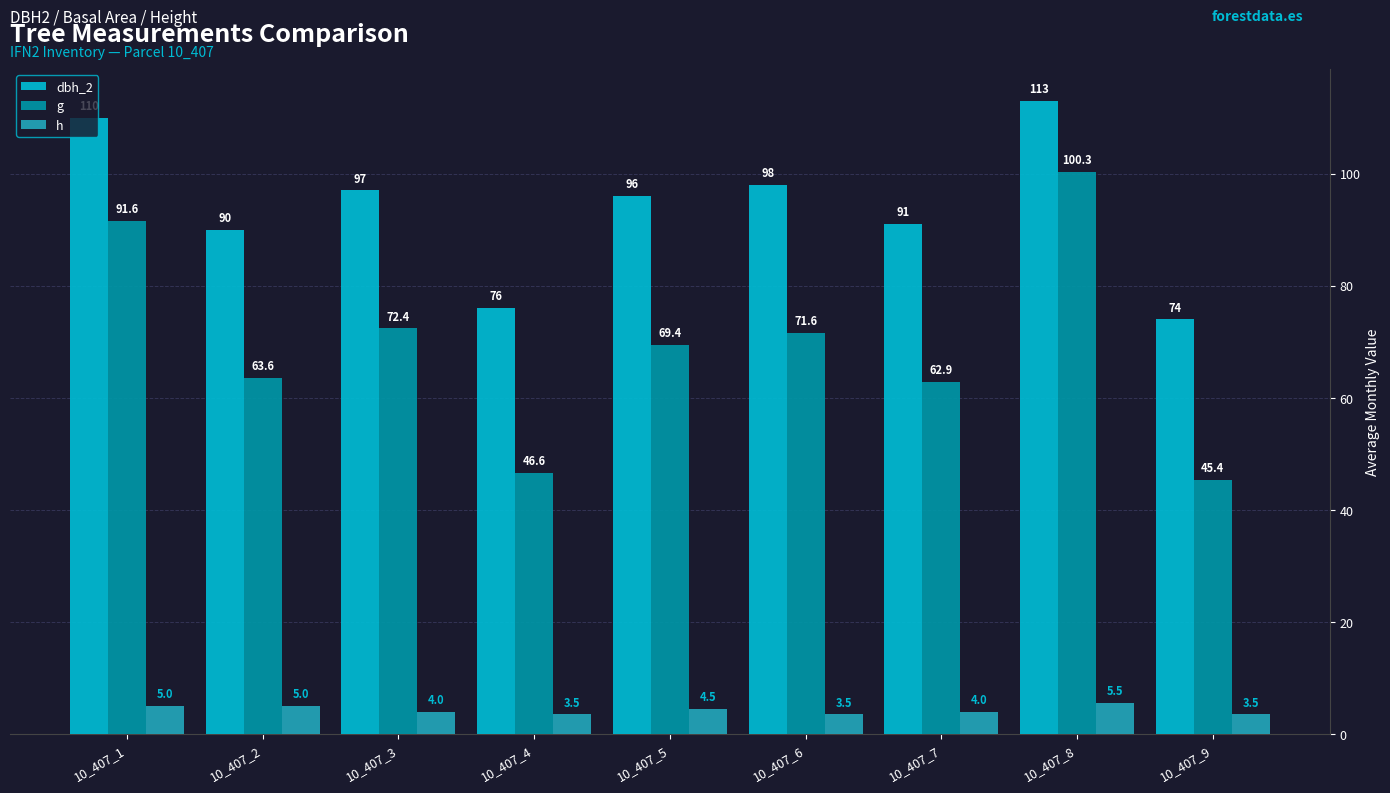

Which category has the lowest value in the dbh_2 series?

10_407_9